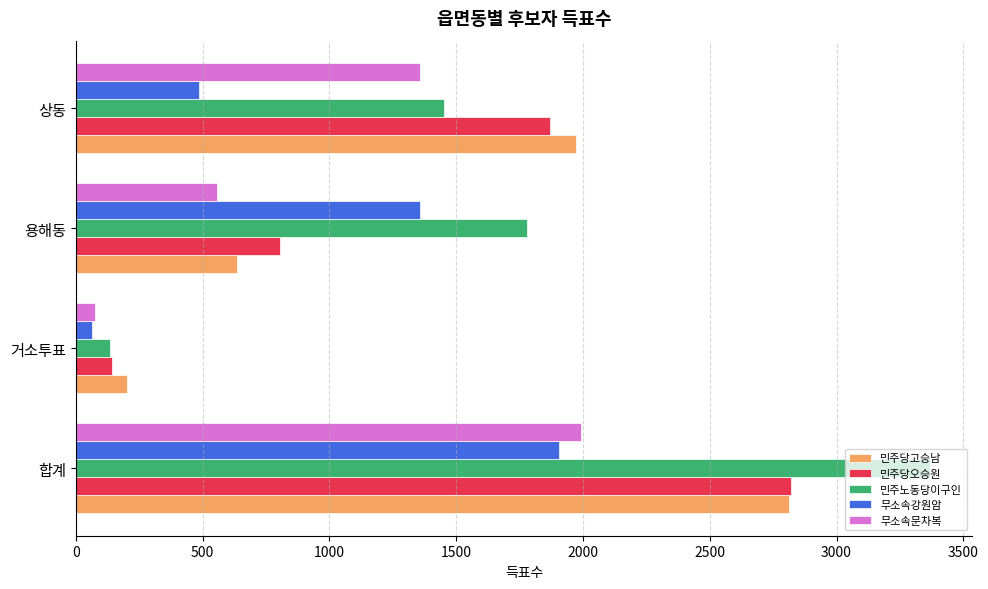

Rank the categories by 무소속문차복 value from lowest to highest.

거소투표, 용해동, 상동, 합계